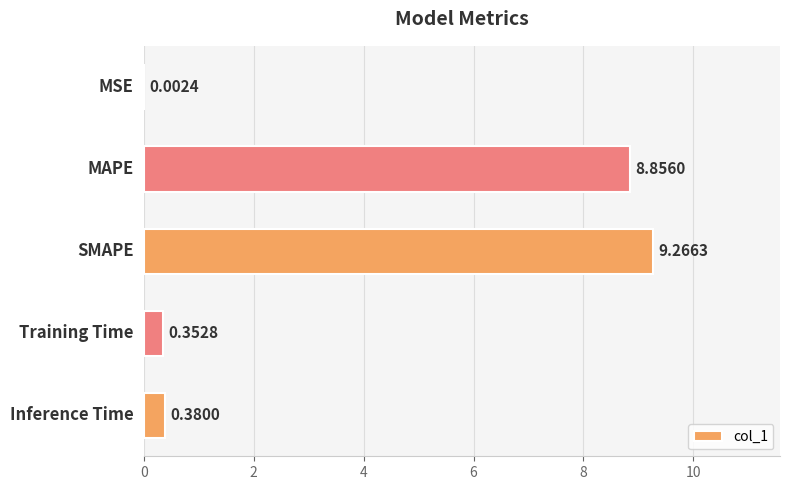

What is the sum of all values?

18.9